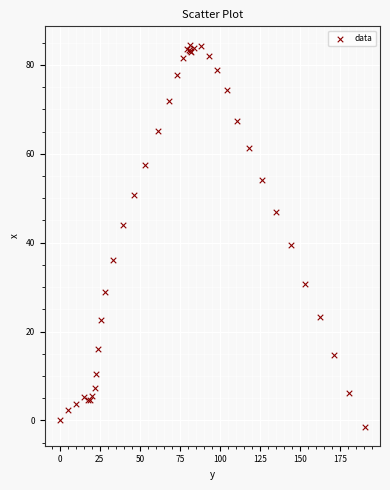

What Y value in the scatter plot is closest to 41?

39.4